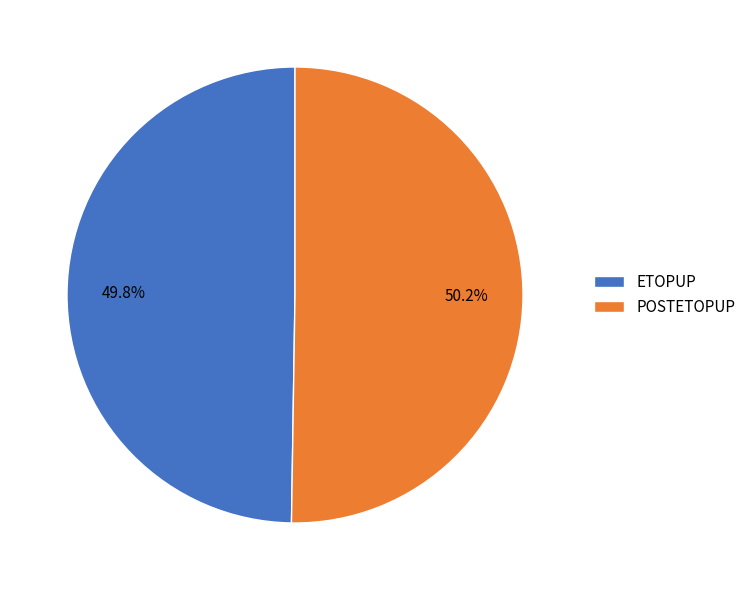

To the nearest percent, what percentage of the pie is POSTETOPUP?

50%